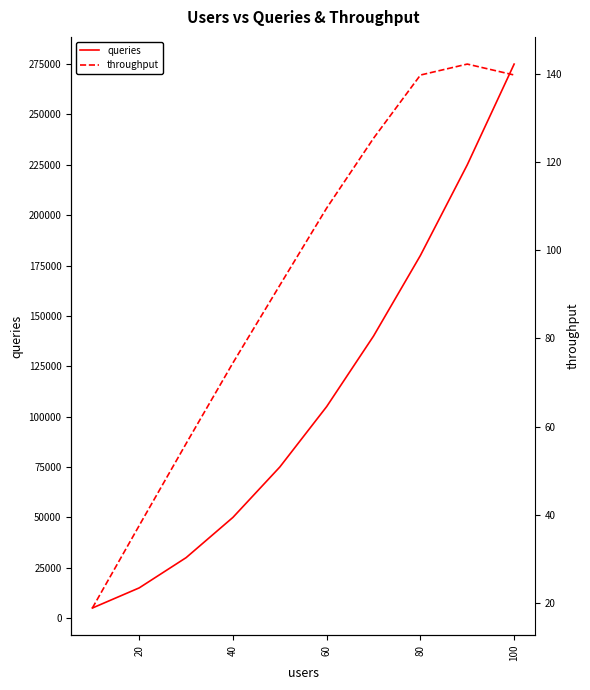

At 60, list the series in order from largest to smallest.

queries, throughput